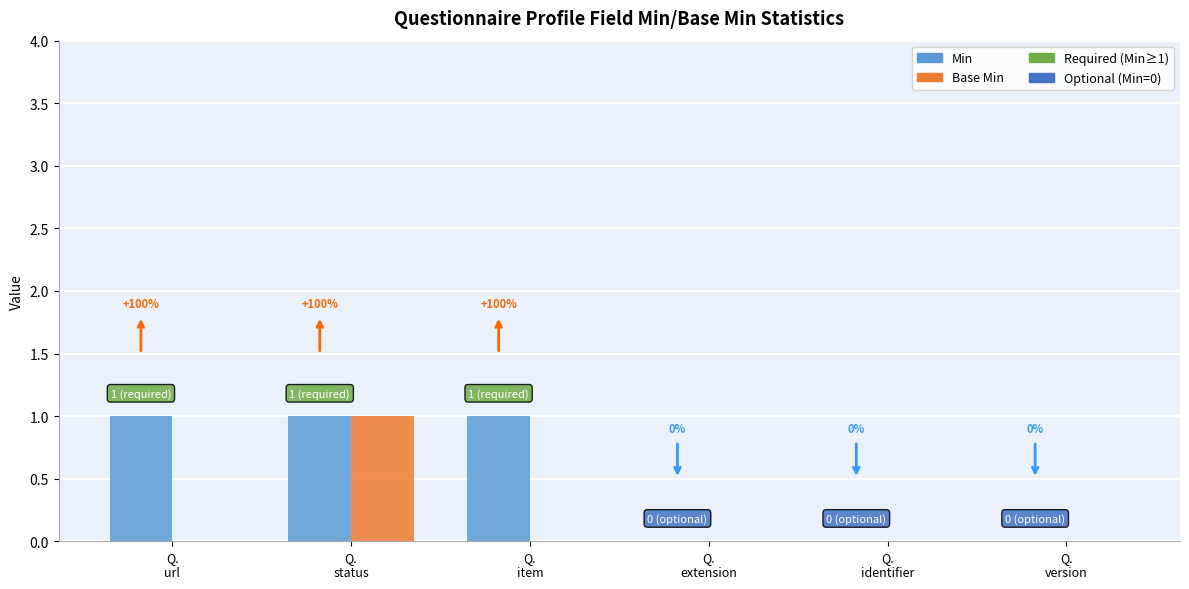

Which series has the largest total across all categories?

Min